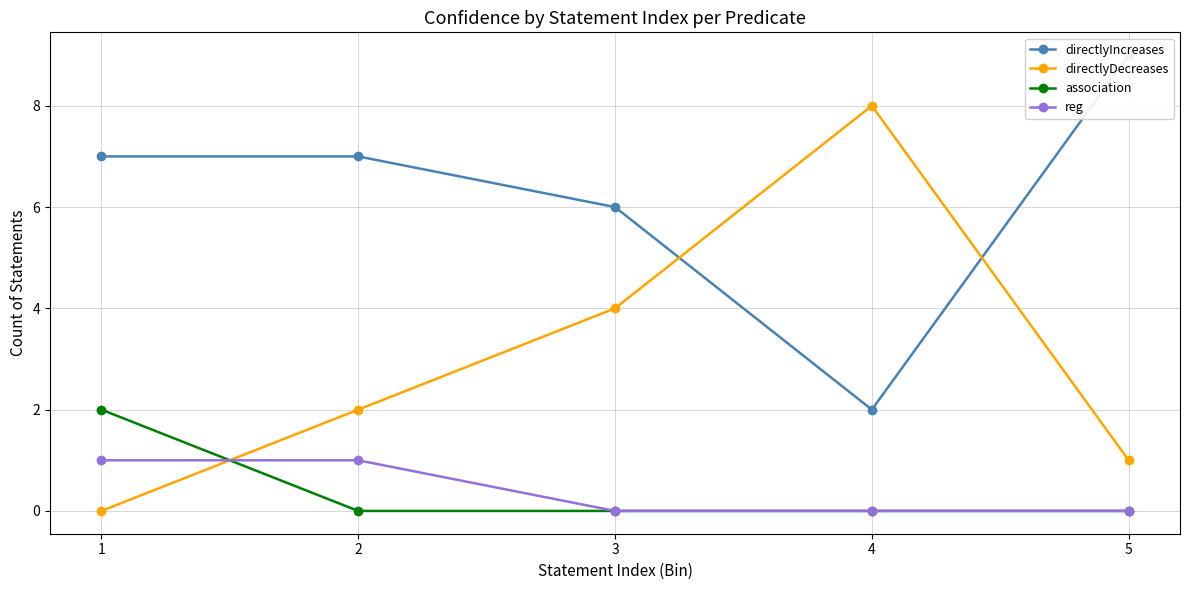

Reading left to right, what are all the values shown in this chart?

directlyIncreases: 7	7	6	2	9
directlyDecreases: 0	2	4	8	1
association: 2	0	0	0	0
reg: 1	1	0	0	0